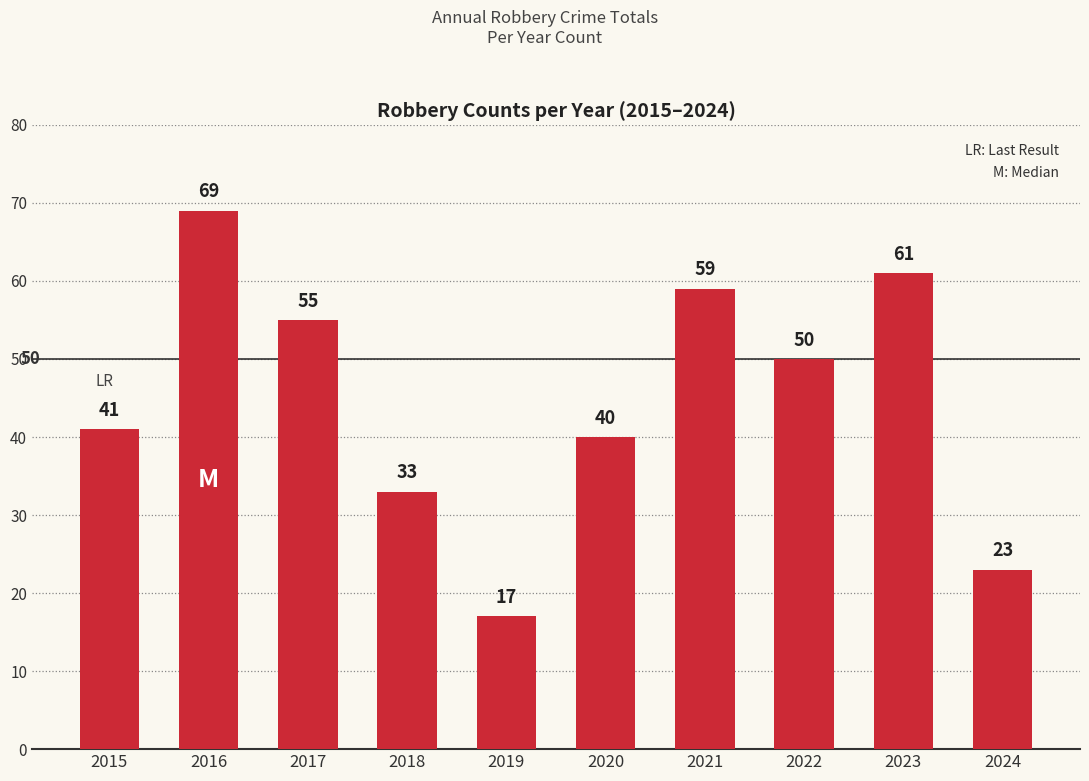

How many data points does each series have?

10